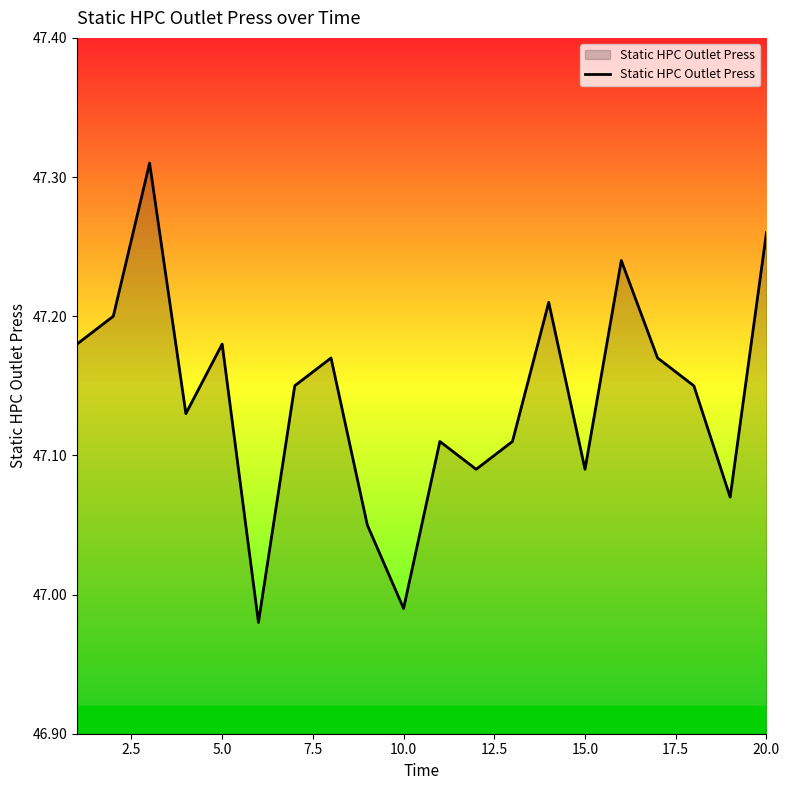

What is the average value?

47.1